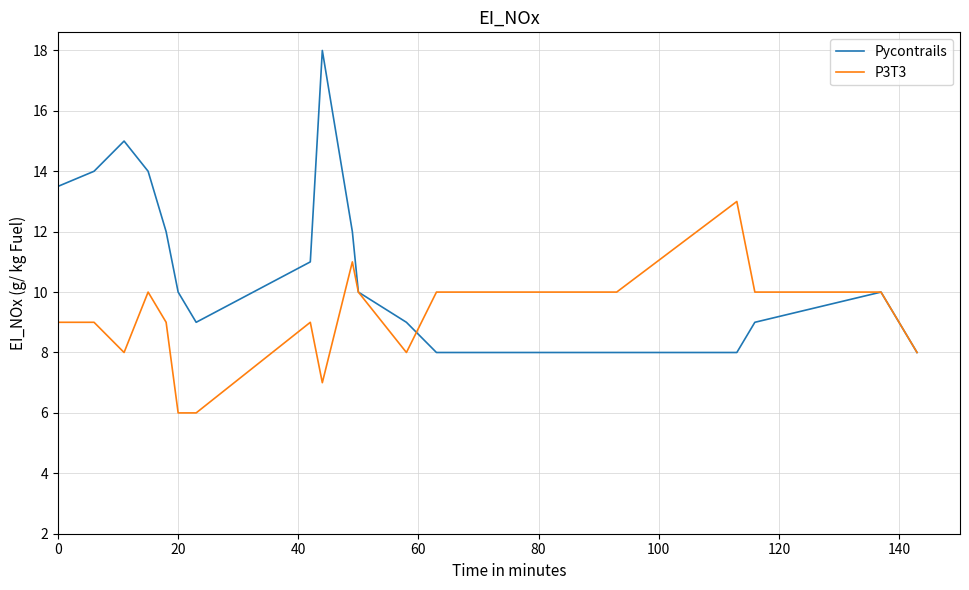

What is the greatest value displayed?

18.0